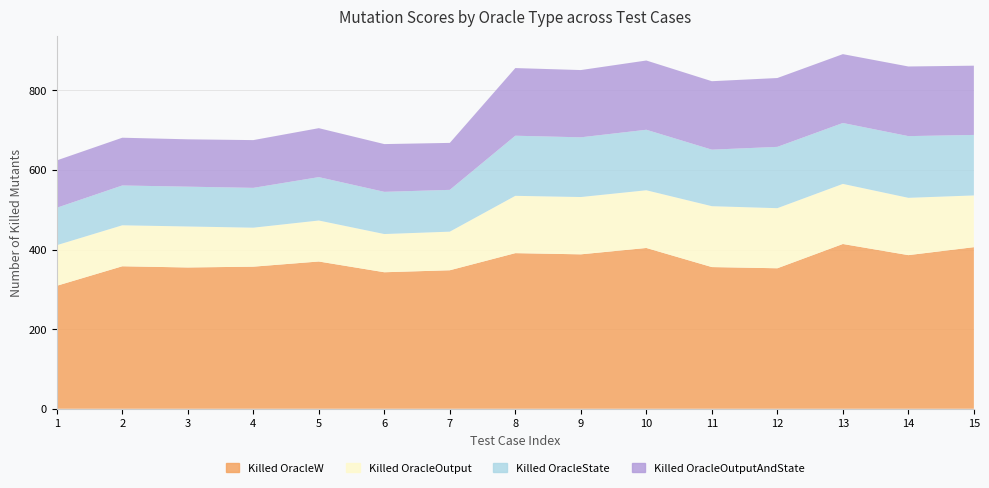

Reading left to right, list all the values displayed in this chart.

Killed OracleW: 309	358	355	357	370	343	348	391	388	404	356	353	414	386	406
Killed OracleOutput: 102	103	103	98	103	96	97	144	144	145	153	151	151	144	130
Killed OracleState: 94	100	100	100	109	106	105	151	150	152	142	154	153	155	152
Killed OracleOutputAndState: 119	120	119	120	123	120	118	170	169	174	172	173	173	175	174